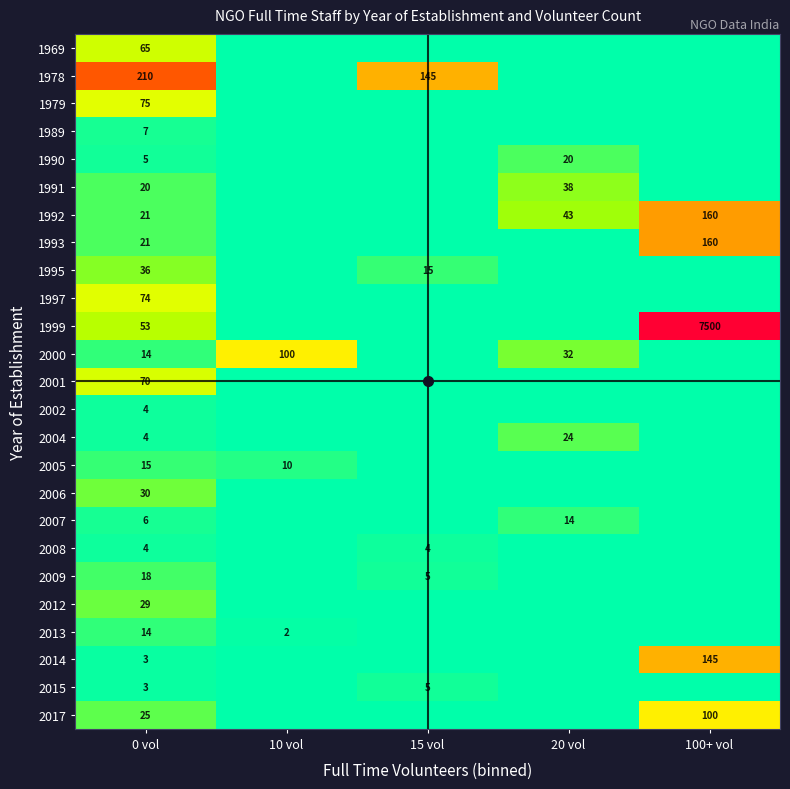

Rank the series by their maximum value, from lowest to highest.

2002, 2008, 2015, 1989, 2007, 2013, 2005, 2009, 1990, 2004, 2012, 2006, 1995, 1991, 1969, 2001, 1997, 1979, 2000, 2017, 2014, 1992, 1993, 1978, 1999